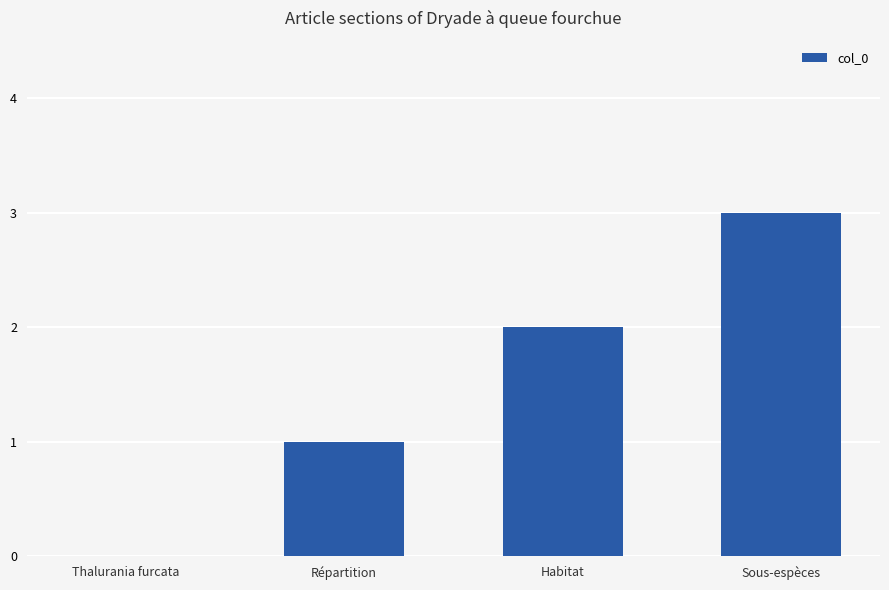

Reading left to right, transcribe all the data shown in this chart.

0	1	2	3